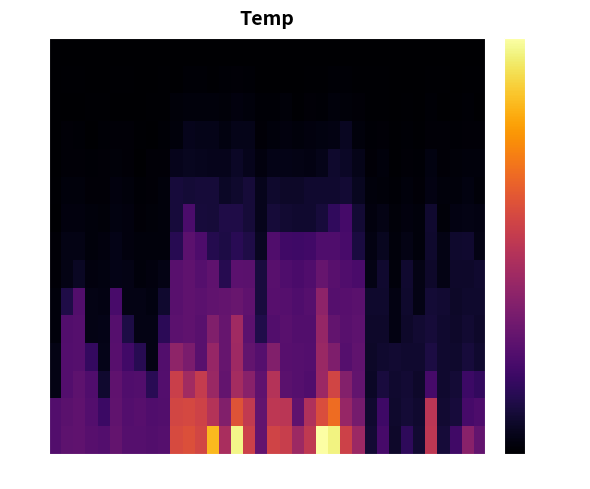

Between 2_6 and 3_1, which is larger?

2_6